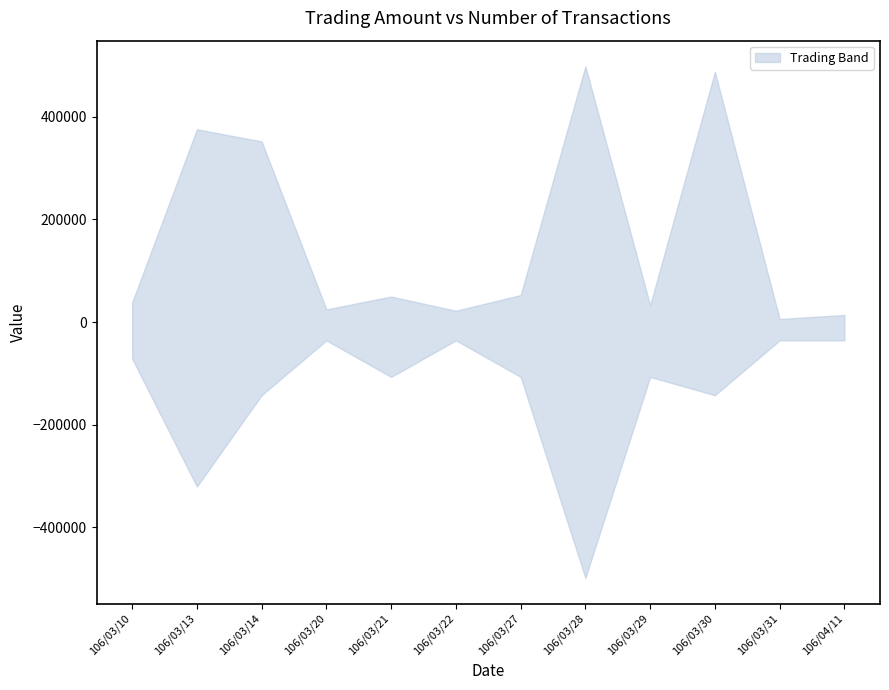

How many data points does each series have?

12